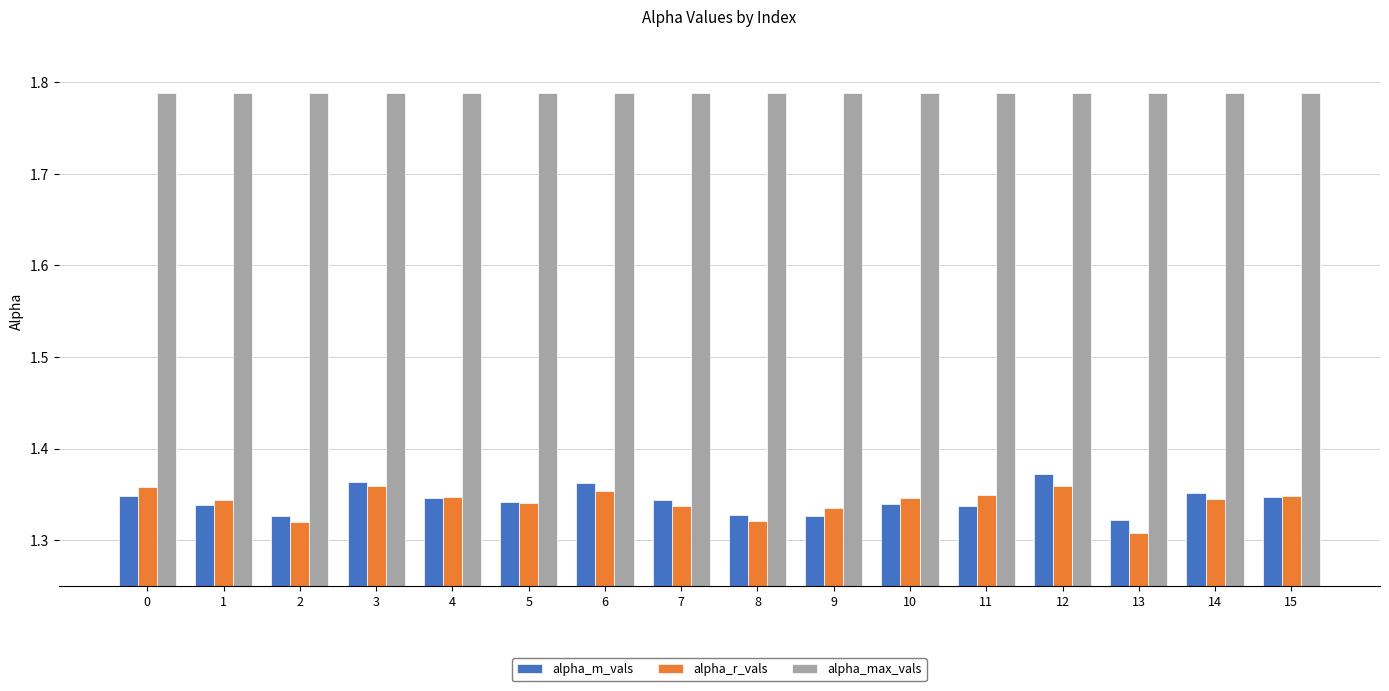

The alpha_max_vals series shows 2.7 at 4. True or false?

False